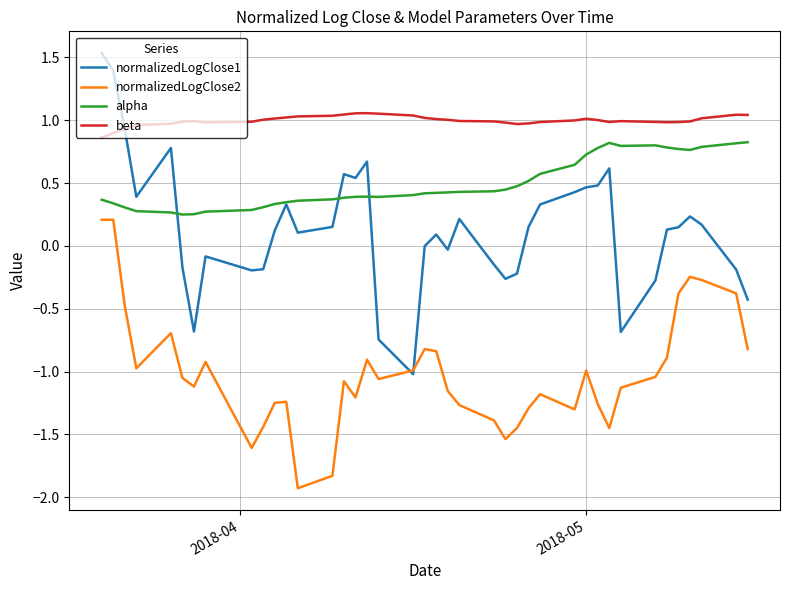

What are all the series names shown in the legend?

normalizedLogClose1, normalizedLogClose2, alpha, beta